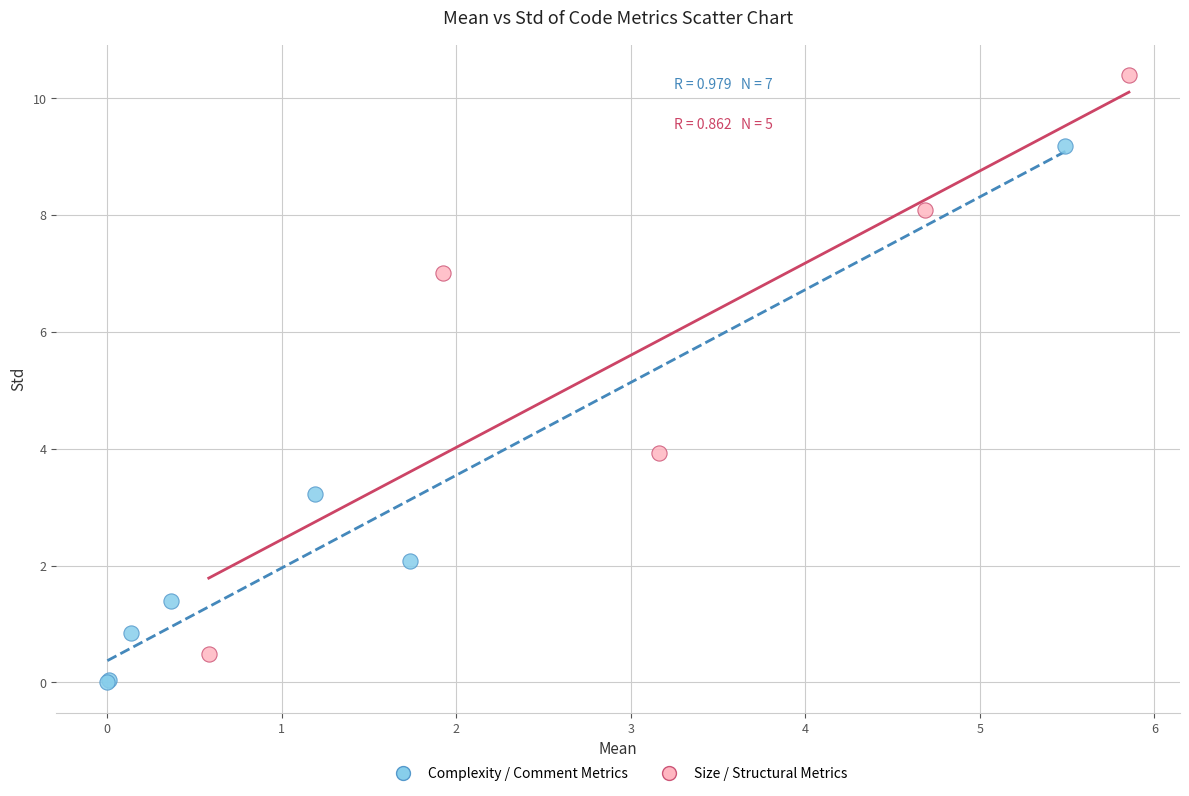

Which series contains the lowest Y value?

Complexity / Comment Metrics